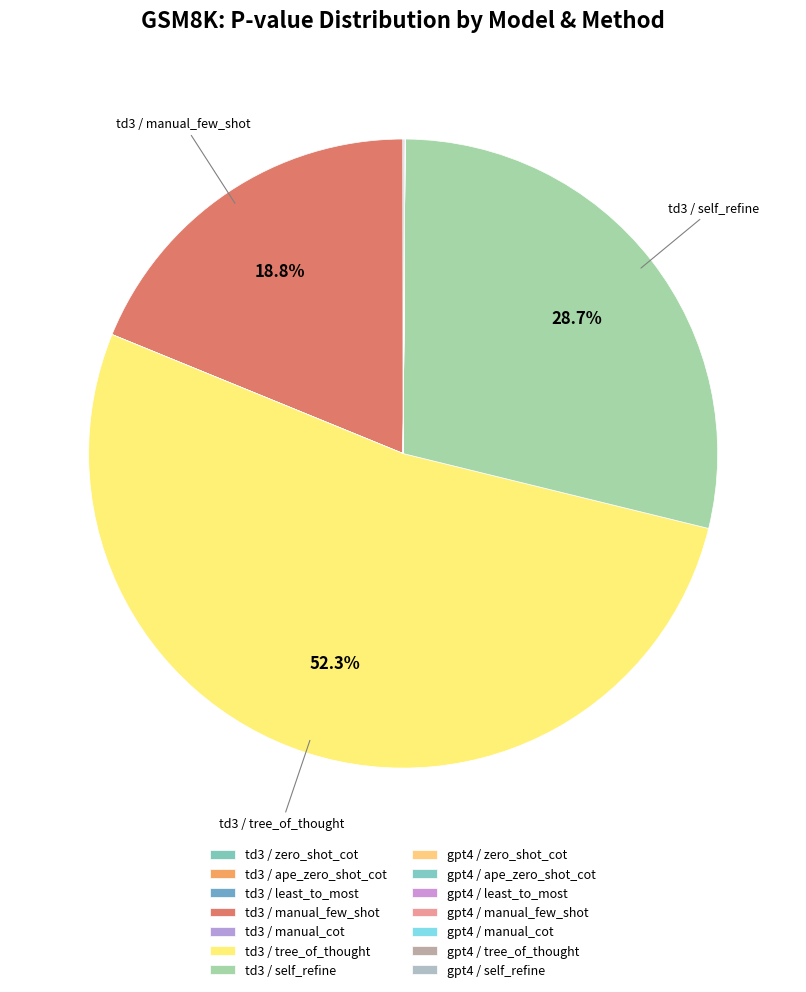

Does td3 / manual_cot represent more than half of the total?

No